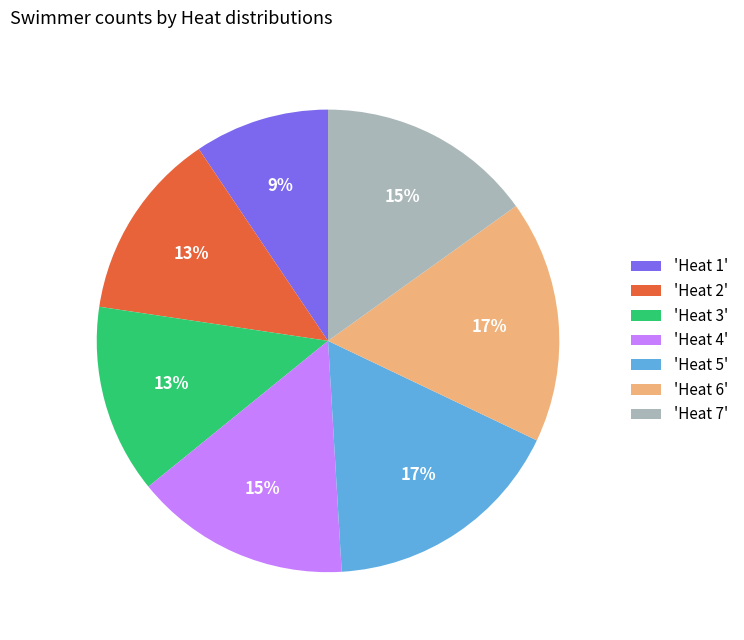

To the nearest percent, what portion does 'Heat 6' represent?

17%